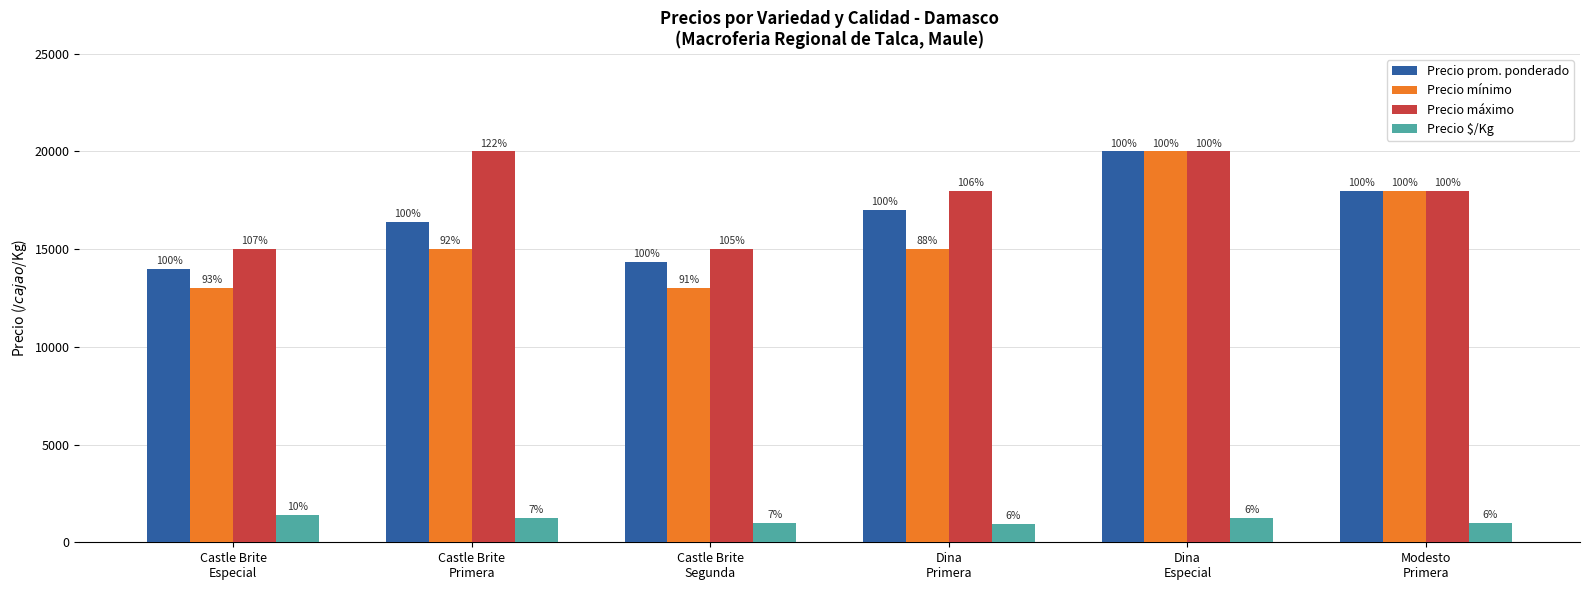

Are the bars horizontal?

No